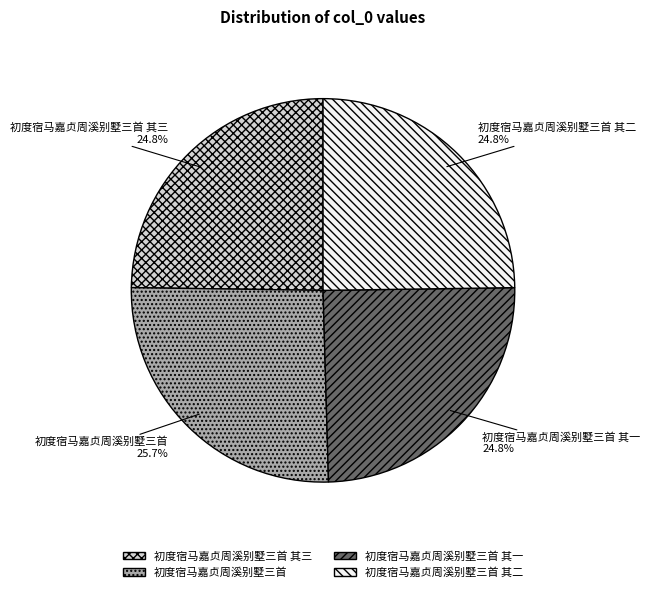

What percentage is the 初度宿马嘉贞周溪别墅三首 其一 slice, to the nearest percent?

25%